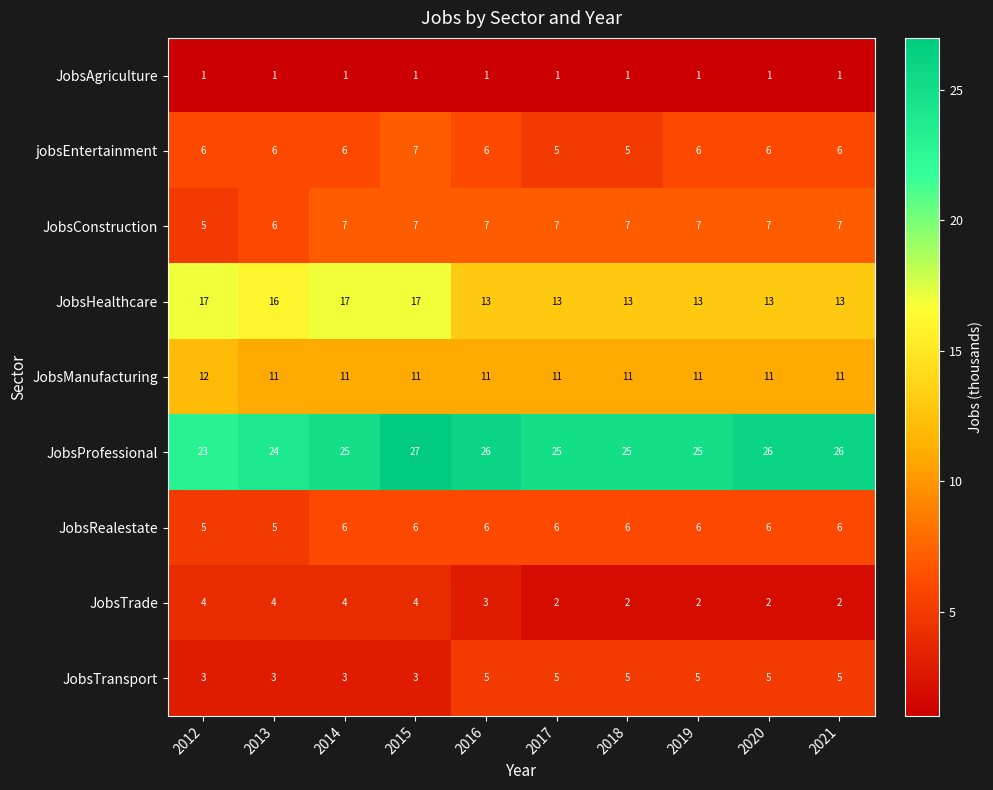

The JobsRealestate series shows 6 at 2017. True or false?

True